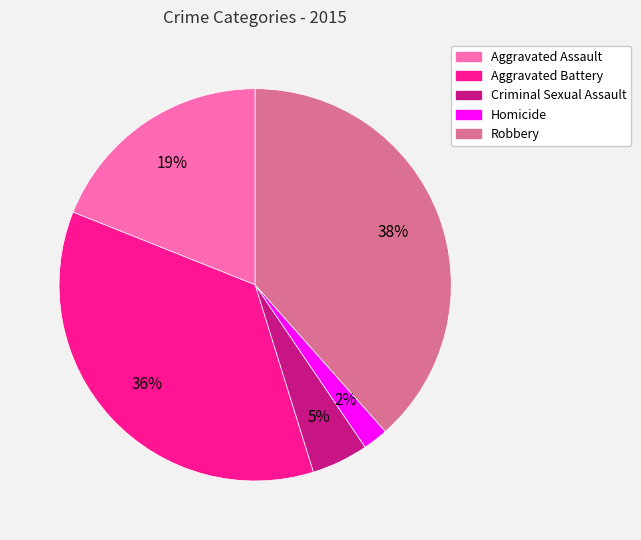

Count the number of slices in the pie.

5